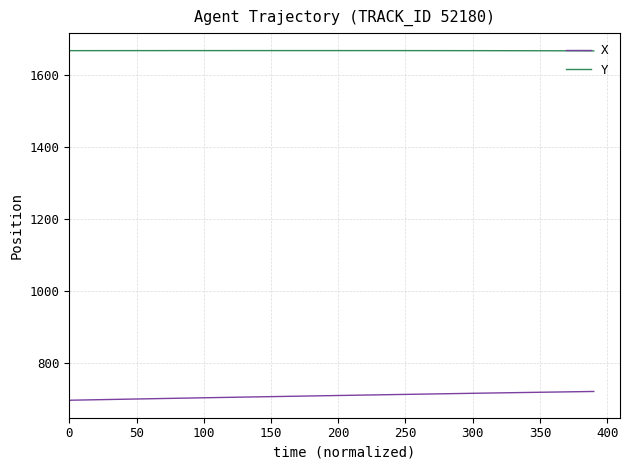

True or false: Y and X cross at least once.

False